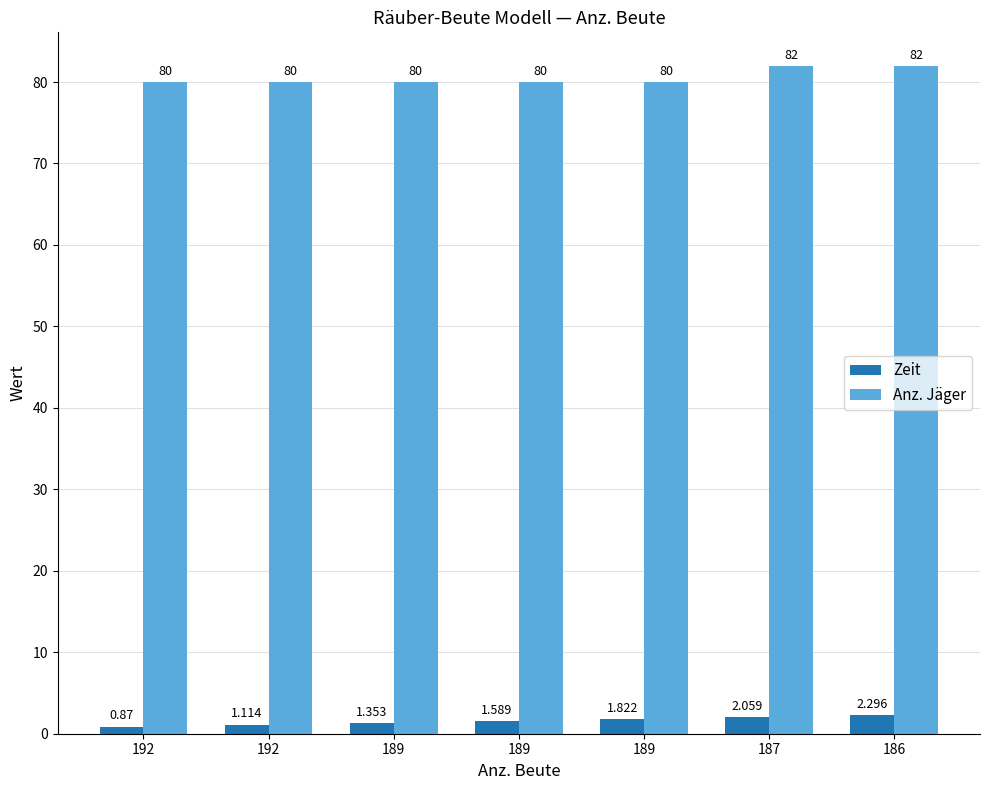

Reading left to right, list all the values displayed in this chart.

Zeit: 0.9	1.1	1.4	1.6	1.8	2.1	2.3
Anz. Jäger: 80.0	80.0	80.0	80.0	80.0	82.0	82.0